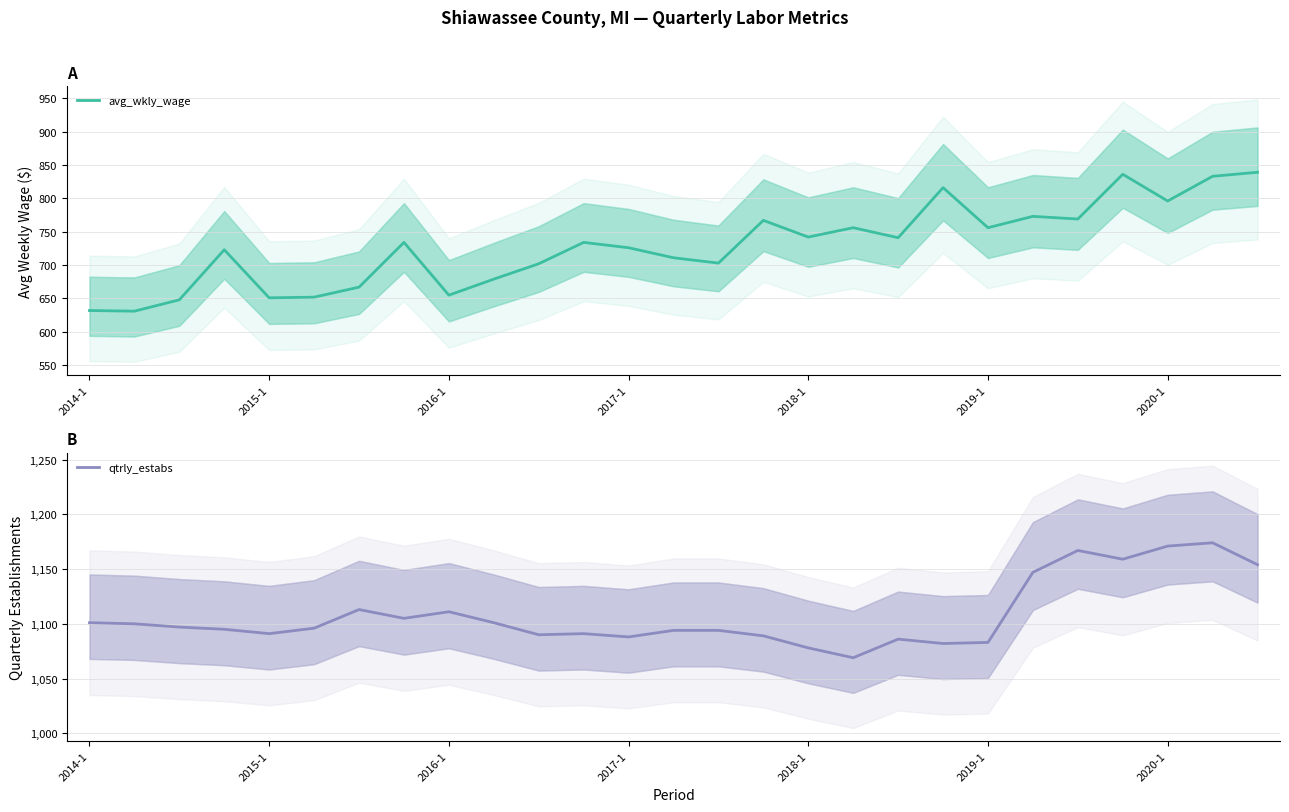

True or false: avg_wkly_wage and qtrly_estabs intersect in this chart.

False